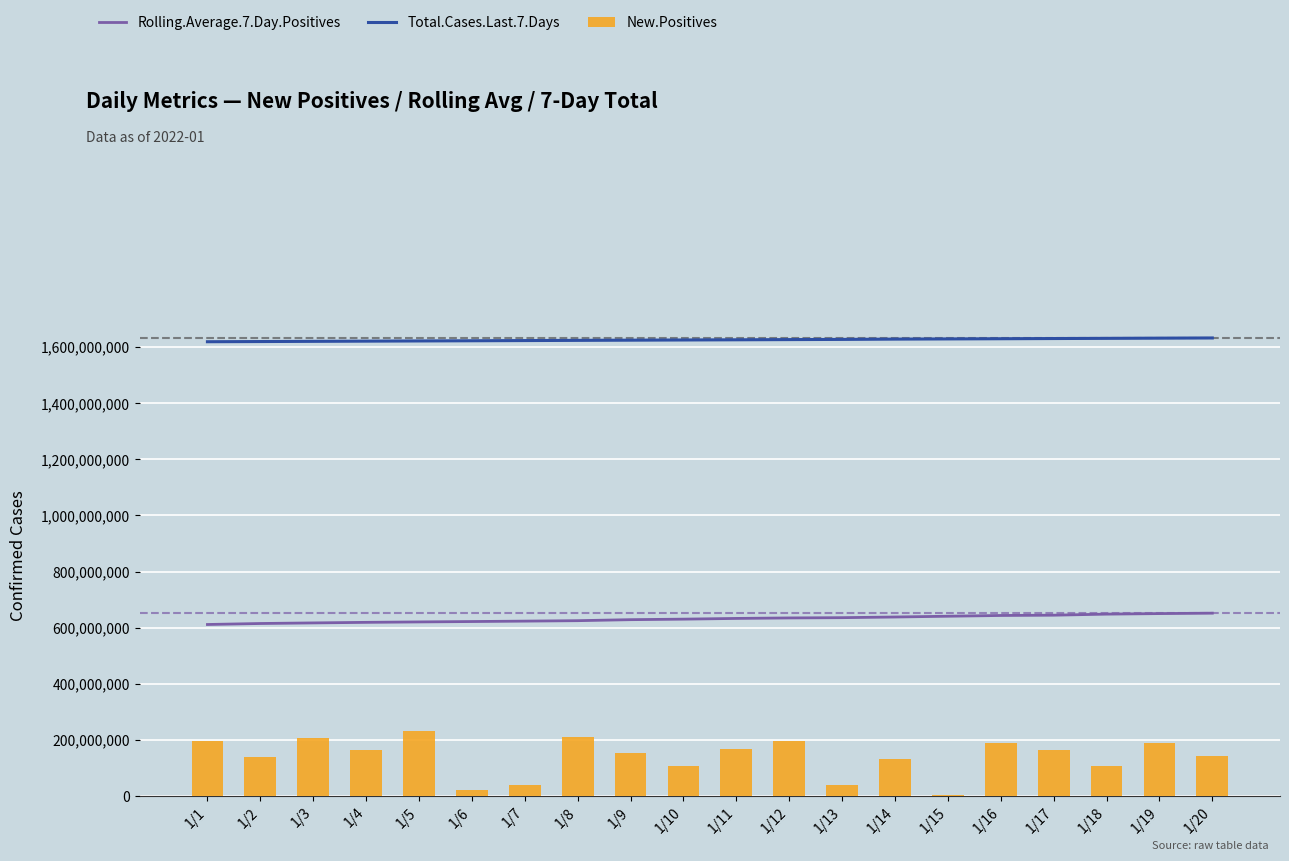

Which category has the highest value across all series?

1/20